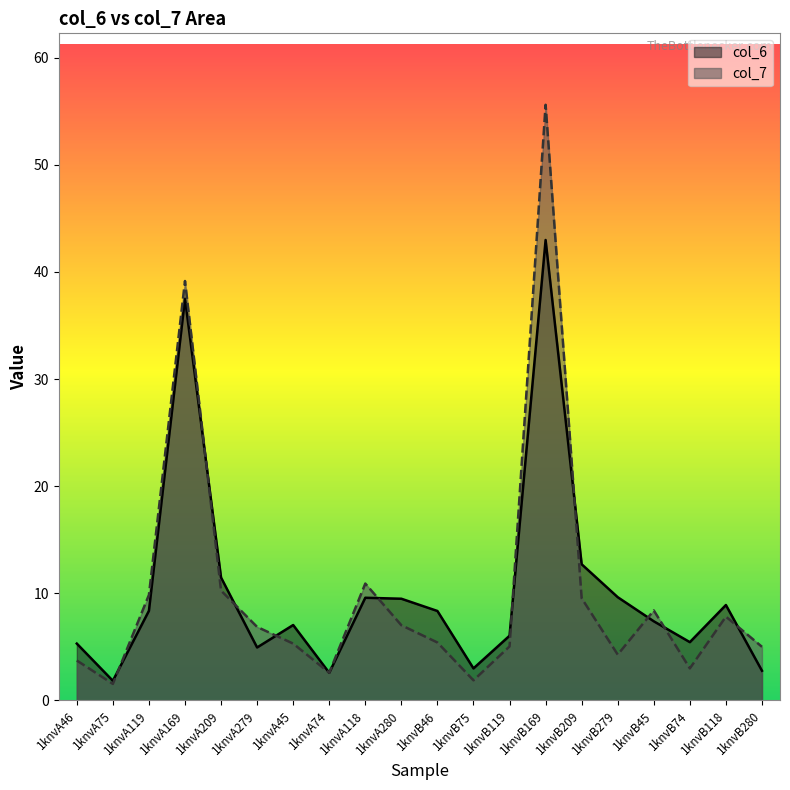

What is the lowest value of the col_7 series?

1.5